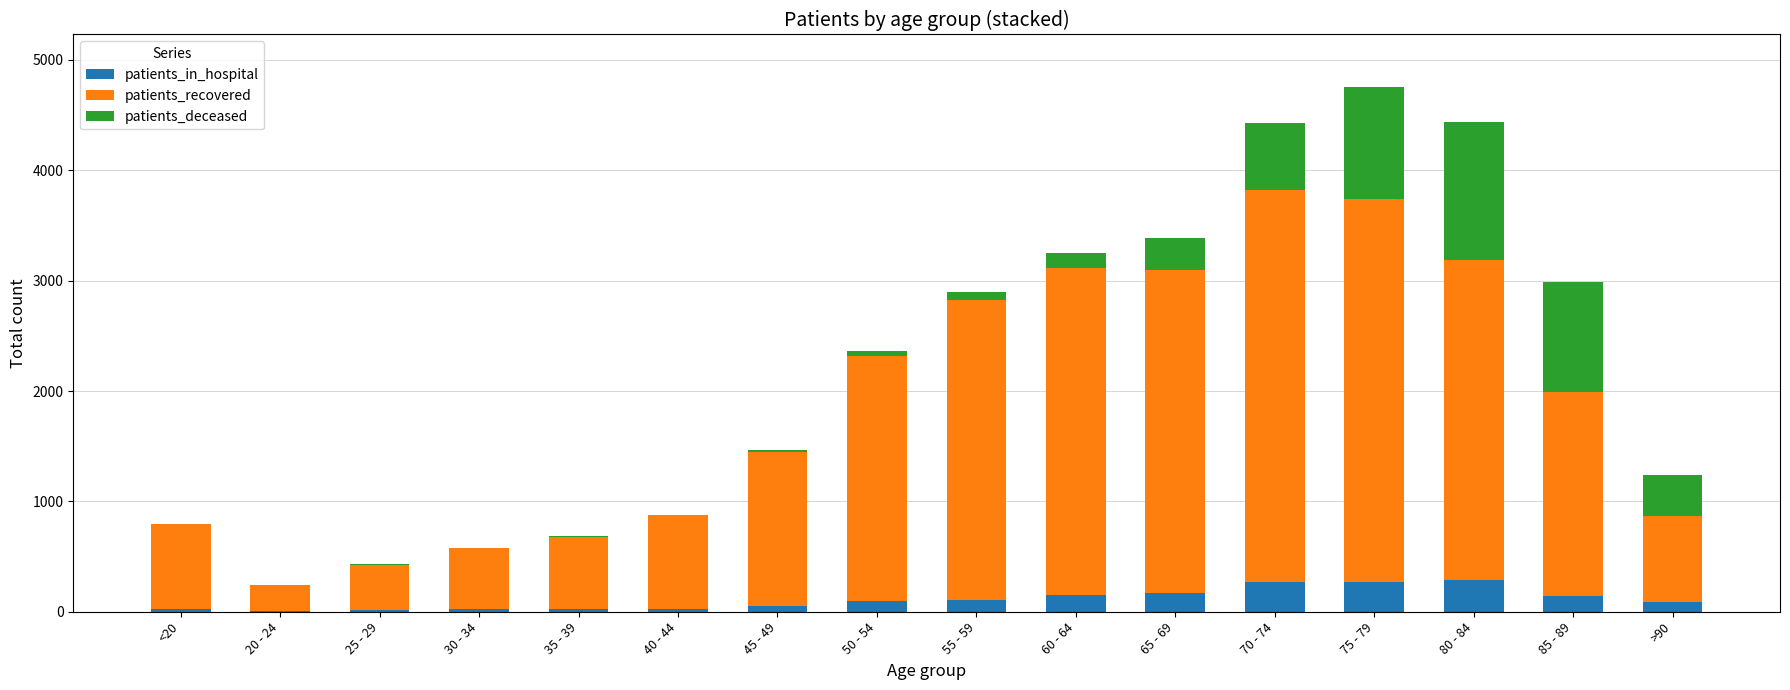

At which category is the sum across all series the highest?

75 - 79